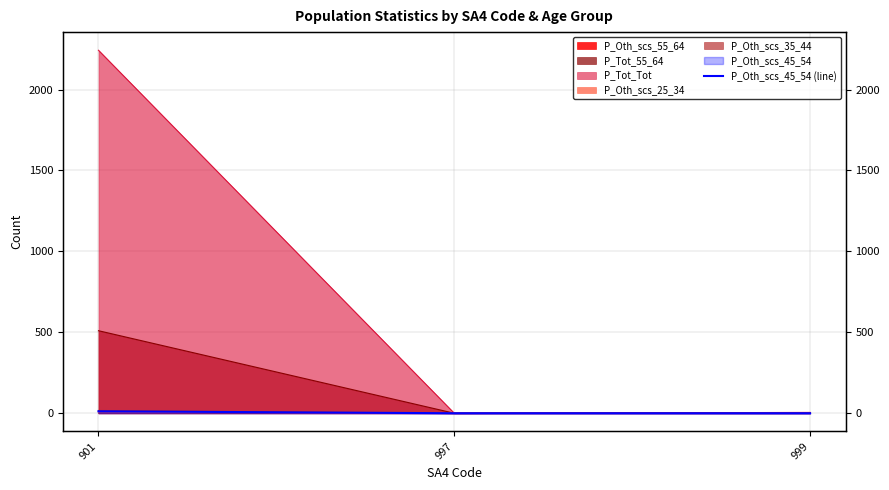

At which category does the chart reach its peak across all series?

901